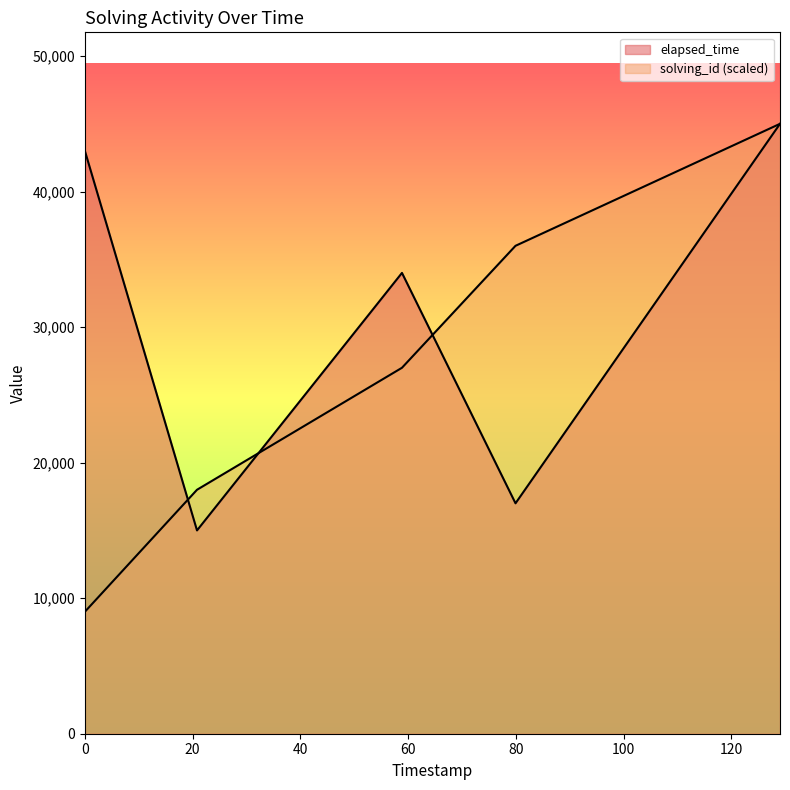

Where is elapsed_time nearest to the value 30000?

1568034502012